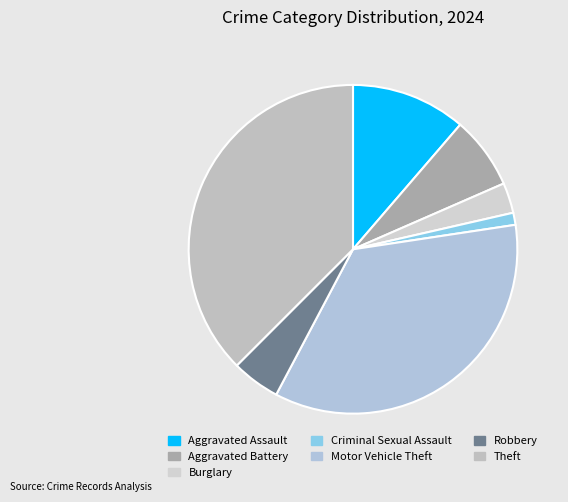

What percentage is NOT represented by Robbery?

95.2%